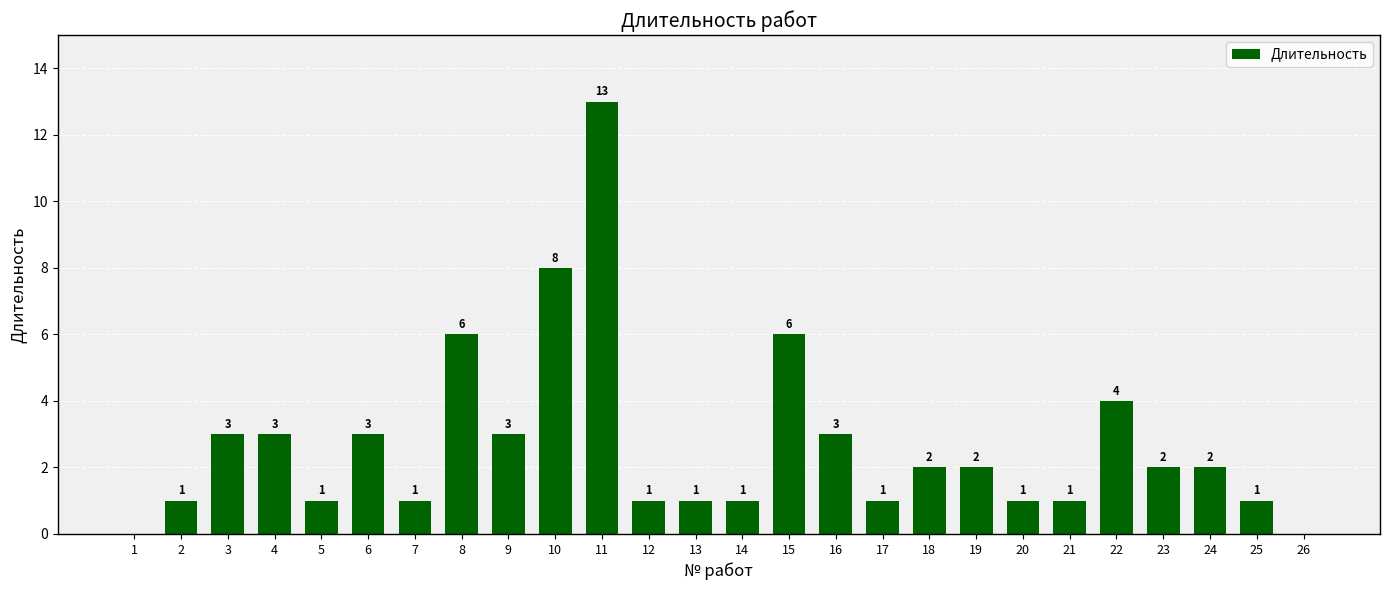

Read the value at 17.

1